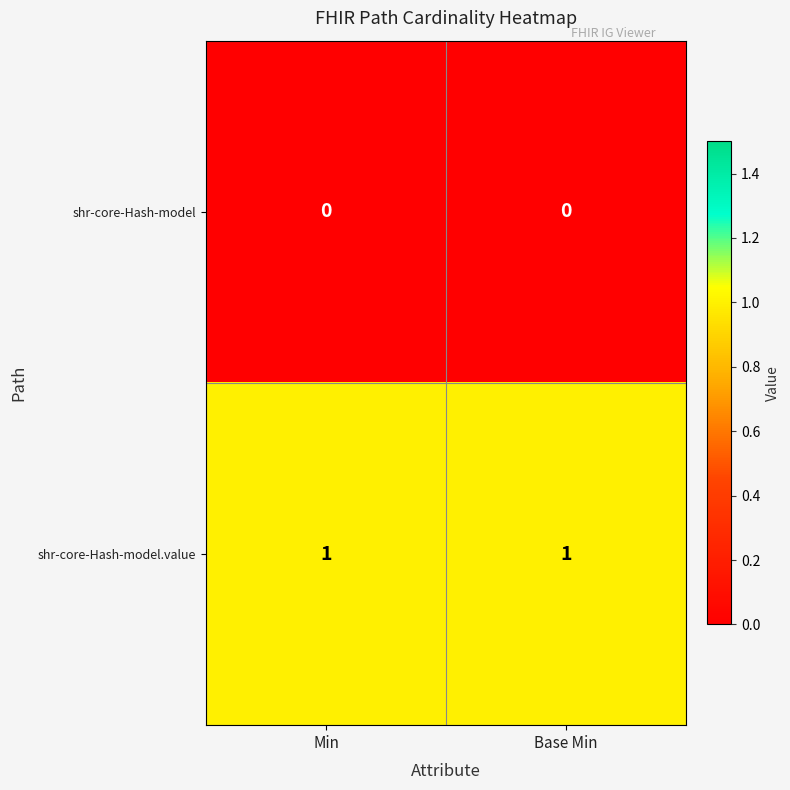

What is the total value across all series at Min?

1